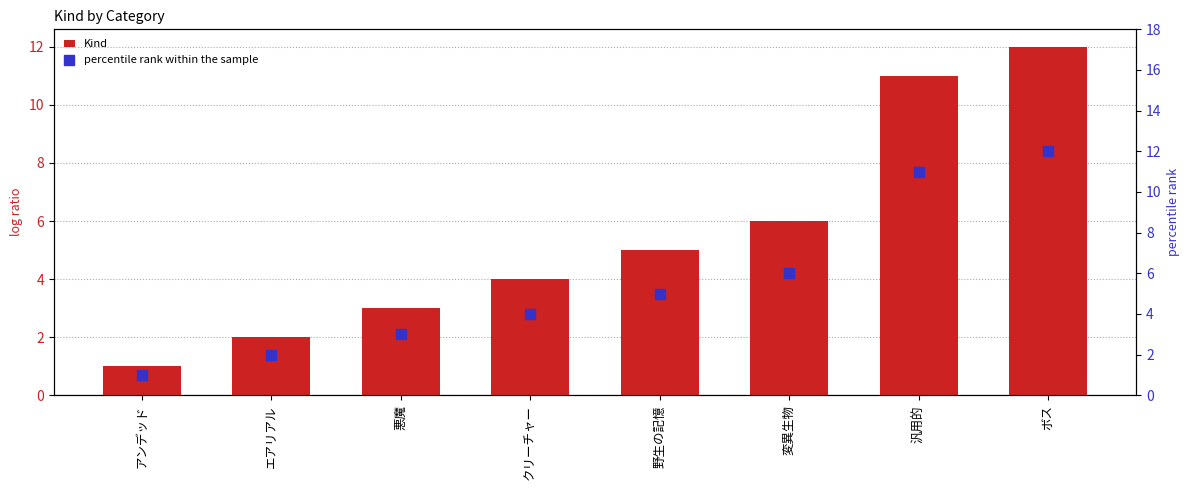

What are all the series names shown in the legend?

Kind, percentile rank within the sample